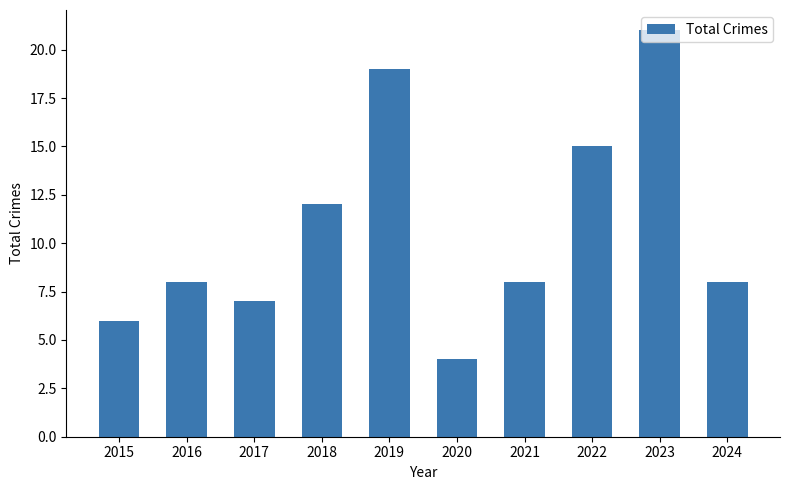

What is the difference between the values at 2022 and 2017?

8